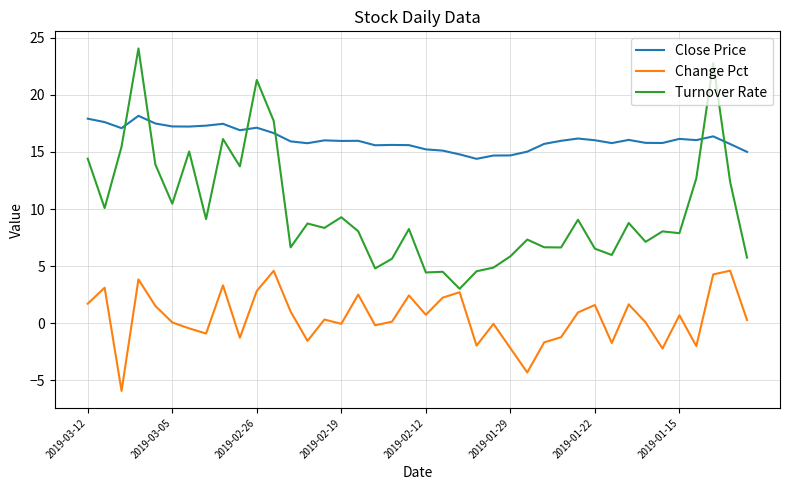

Rank the series by their maximum value, from highest to lowest.

Turnover Rate, Close Price, Change Pct